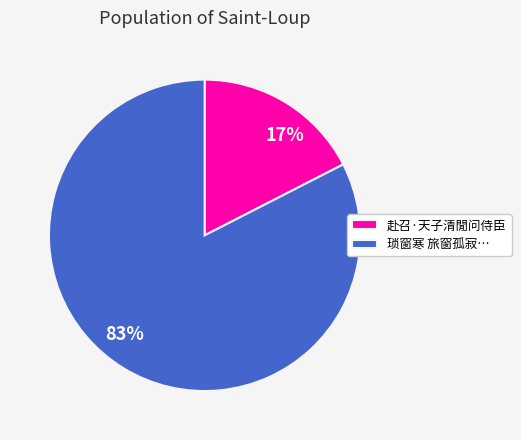

True or false: 17% accounts for 25% of the total.

False